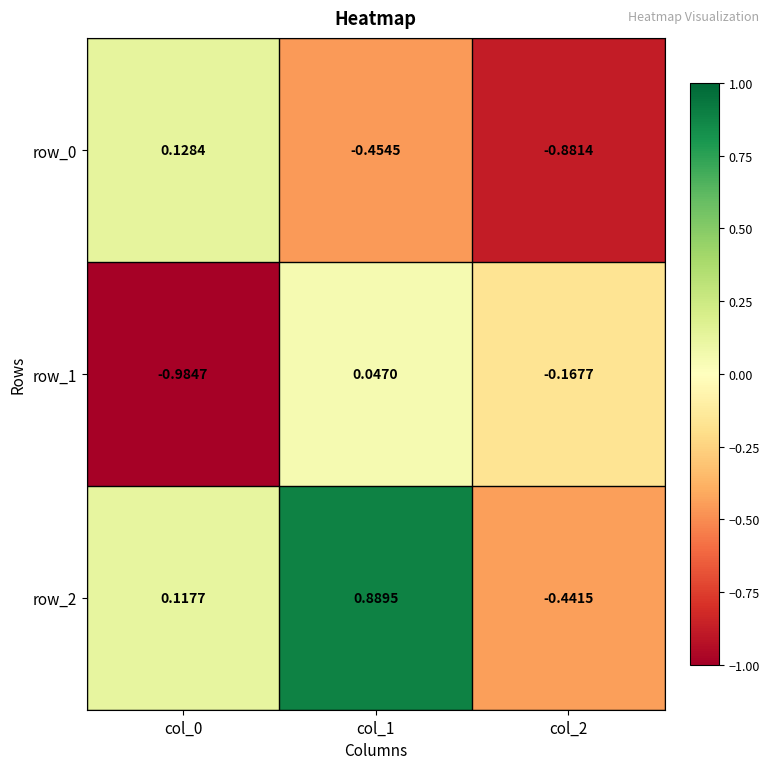

Is the value of row_0 at col_0 greater than the value of row_2 at col_0?

Yes